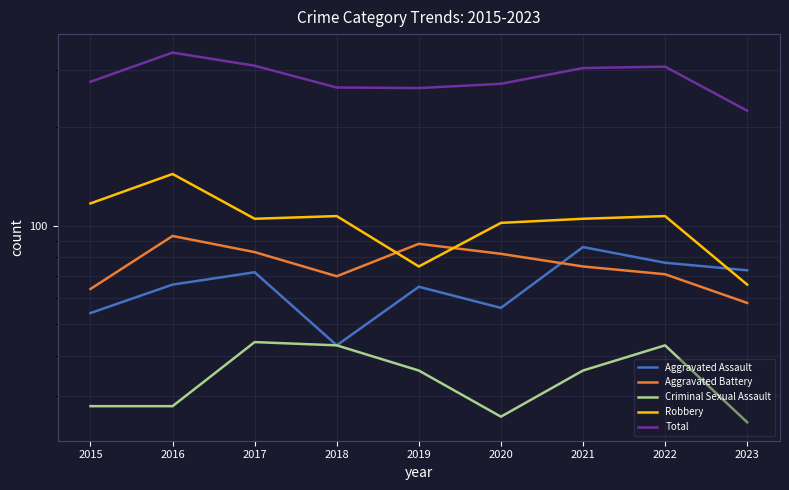

What is the highest value of the Aggravated Assault series?

86